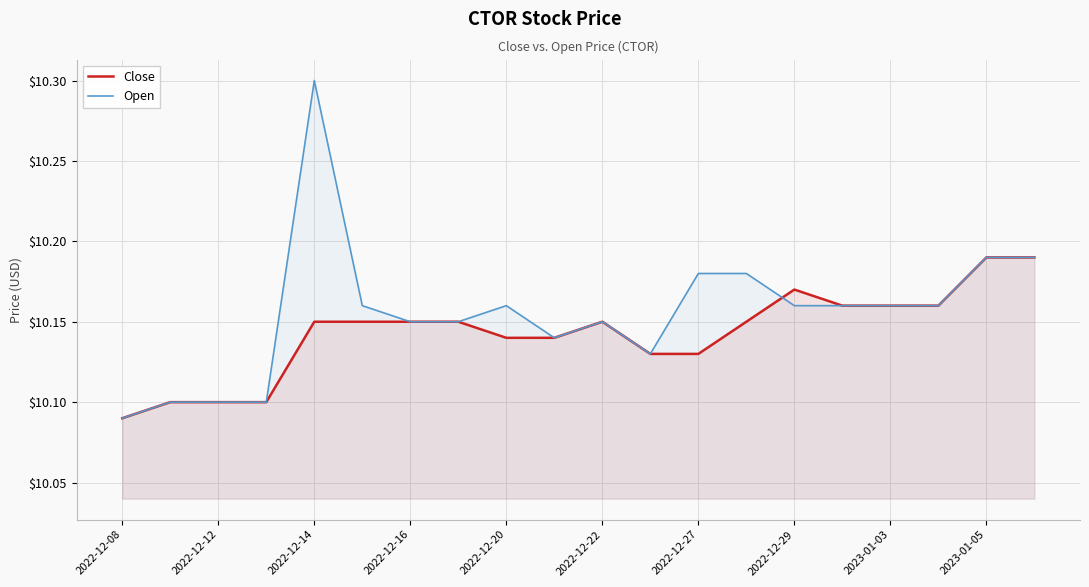

Count the Open values in the range 10 to 11.

20